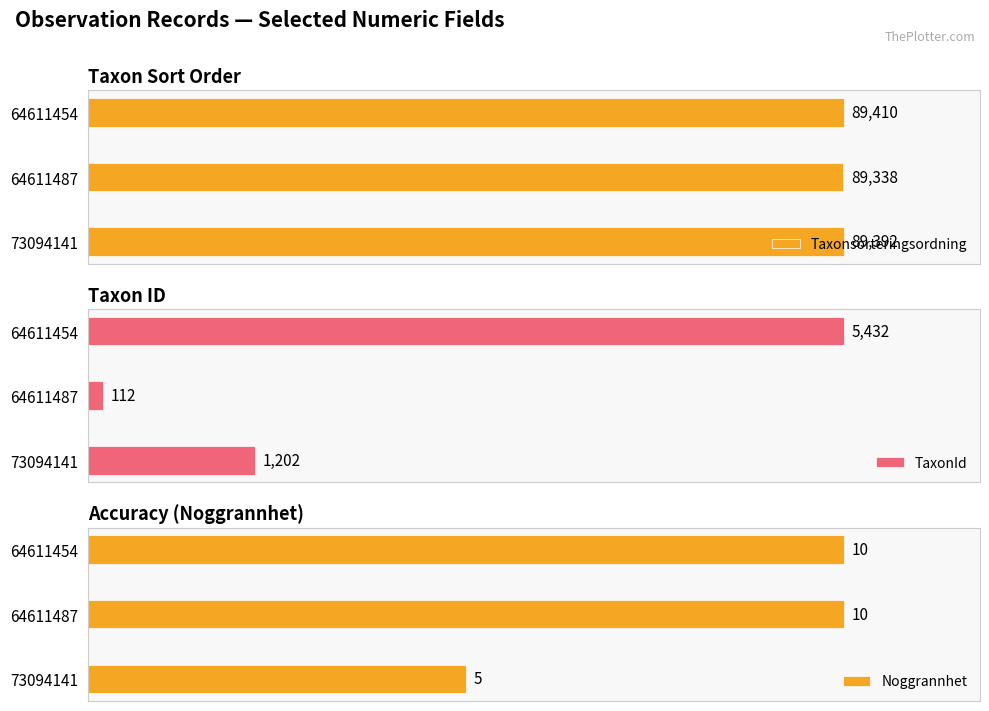

Rank the categories by TaxonId value from lowest to highest.

64611487, 73094141, 64611454